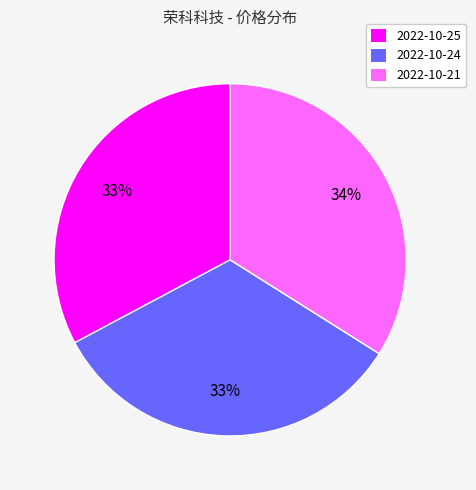

Is the sum of 2022-10-25 and 2022-10-24 greater than half?

Yes